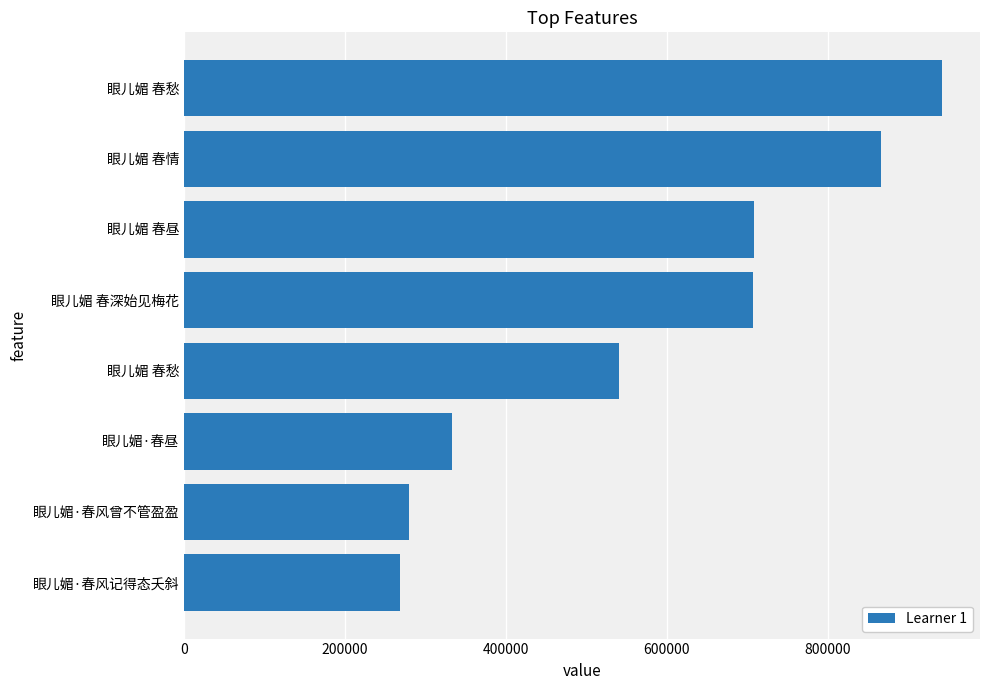

What is the difference between the maximum and minimum values?

673174